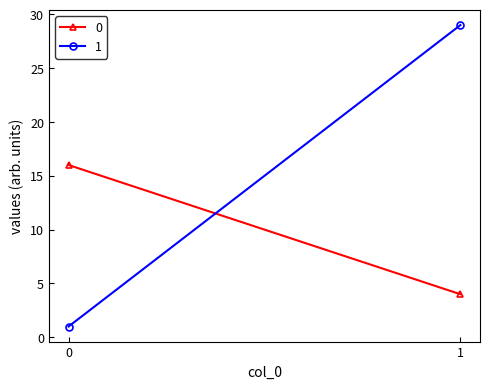

At how many categories does at least one series exceed 6?

2